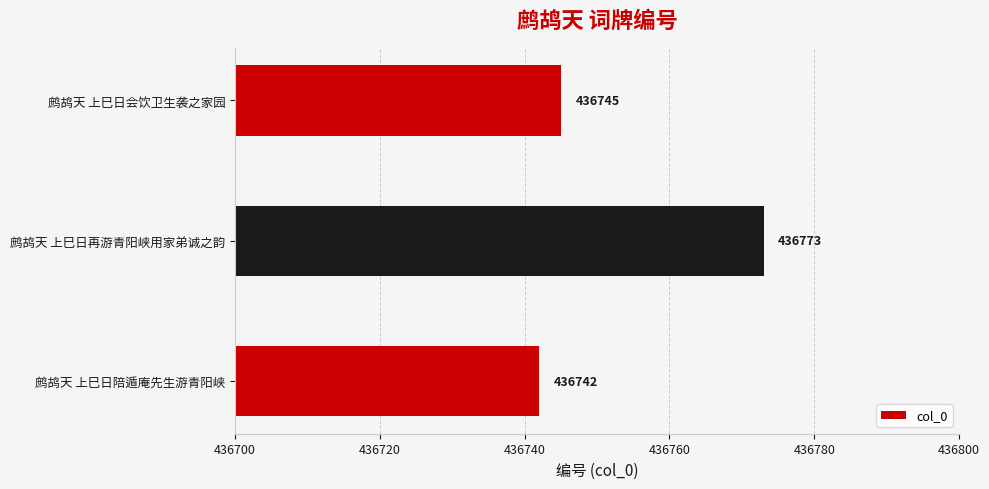

At which category does the chart reach its peak across all series?

鹧鸪天 上巳日再游青阳峡用家弟诚之韵